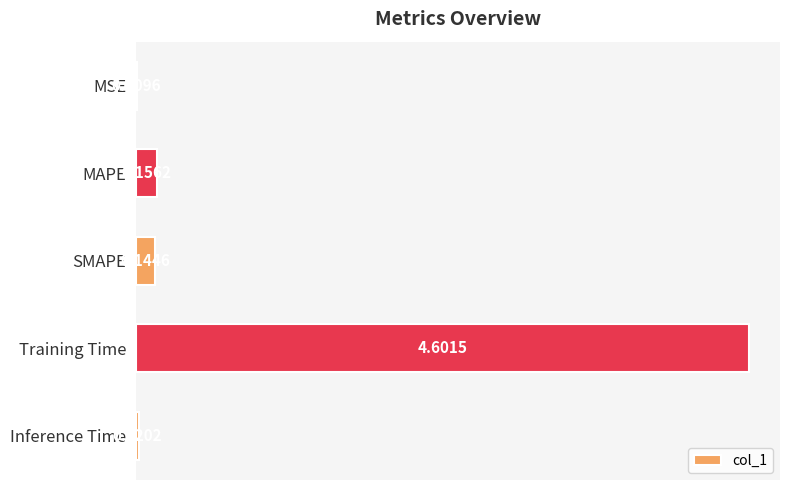

Which label corresponds to the largest value in the chart?

Training Time